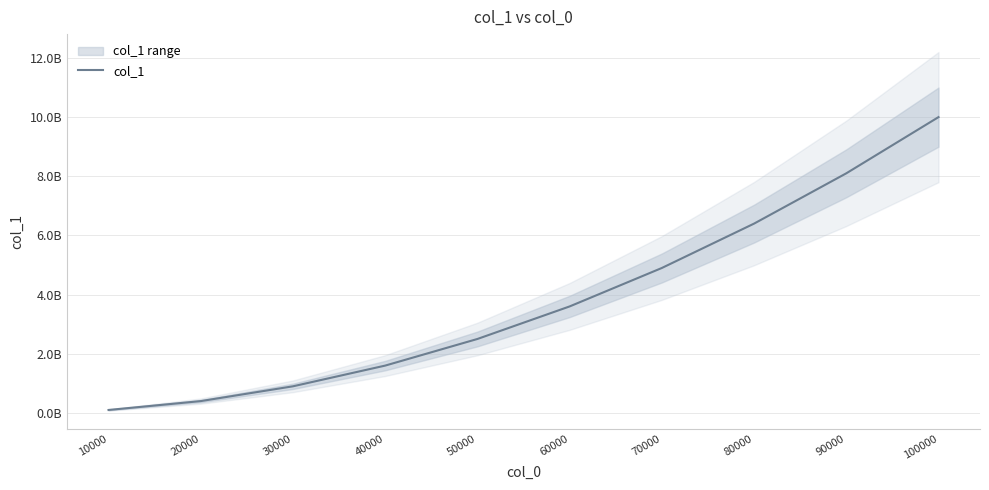

At which category does the chart reach its minimum across all series?

10000